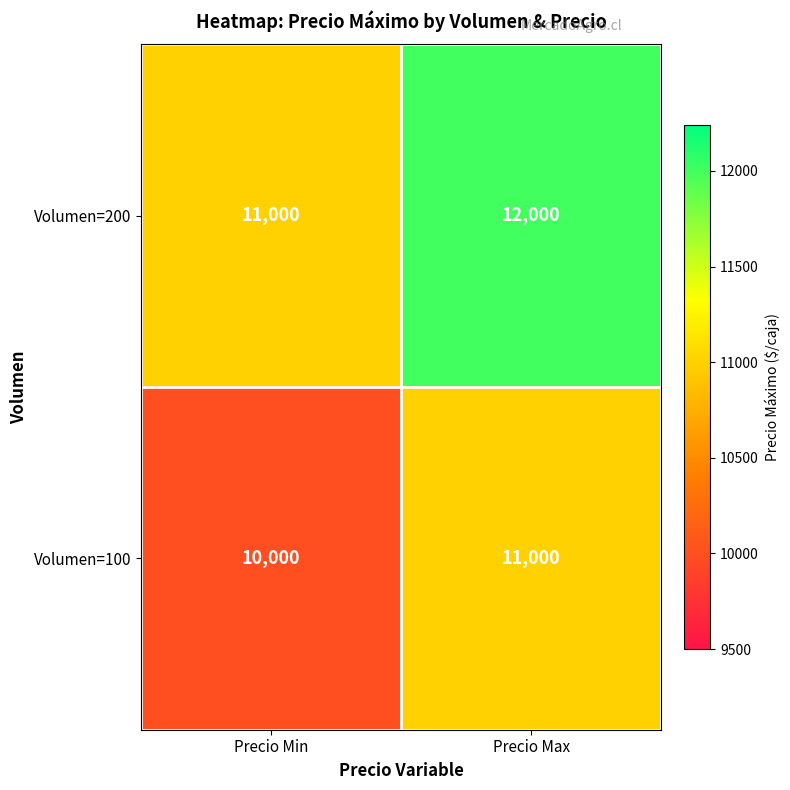

The Volumen=100 series shows 7616 at Precio Max. True or false?

False